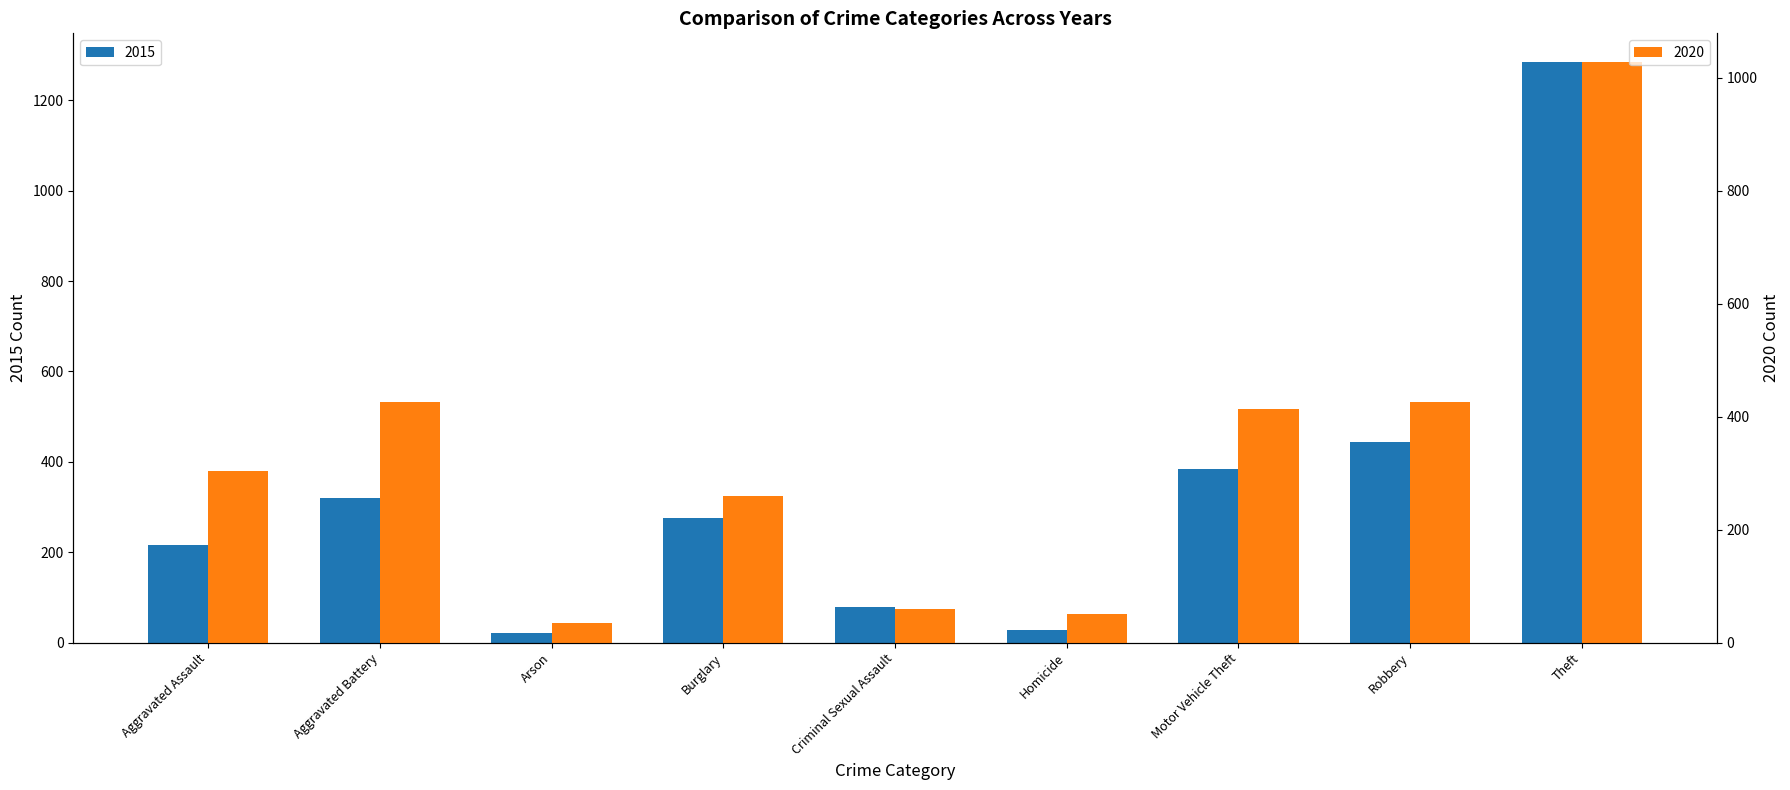

How many distinct data groups are displayed?

2